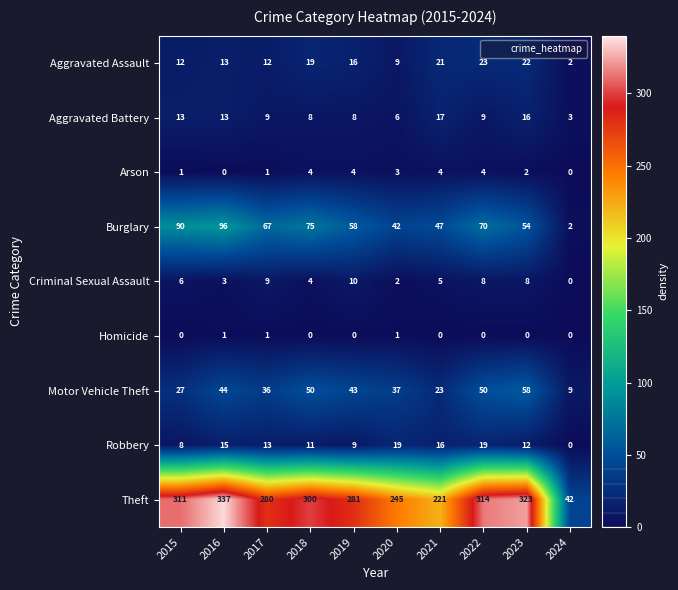

The Aggravated Assault series shows 6 at 2017. True or false?

False